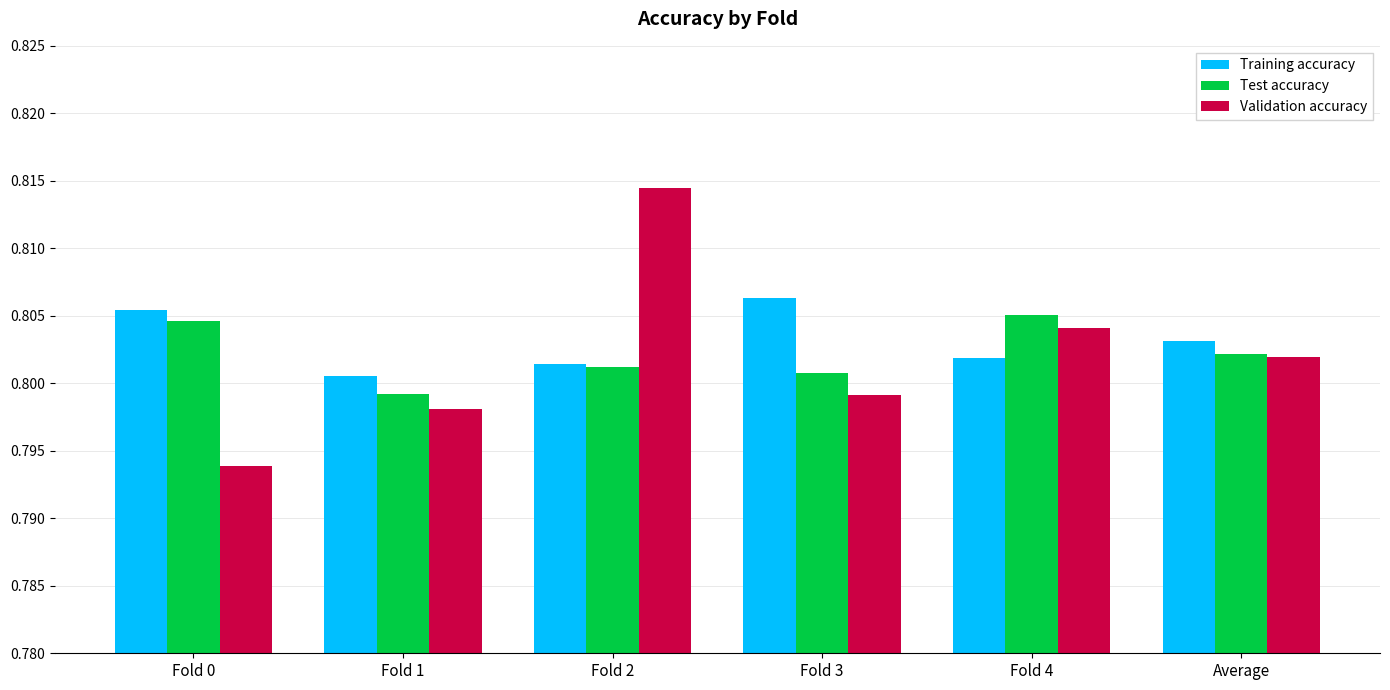

At Fold 1, list the series in order from largest to smallest.

Training accuracy, Test accuracy, Validation accuracy